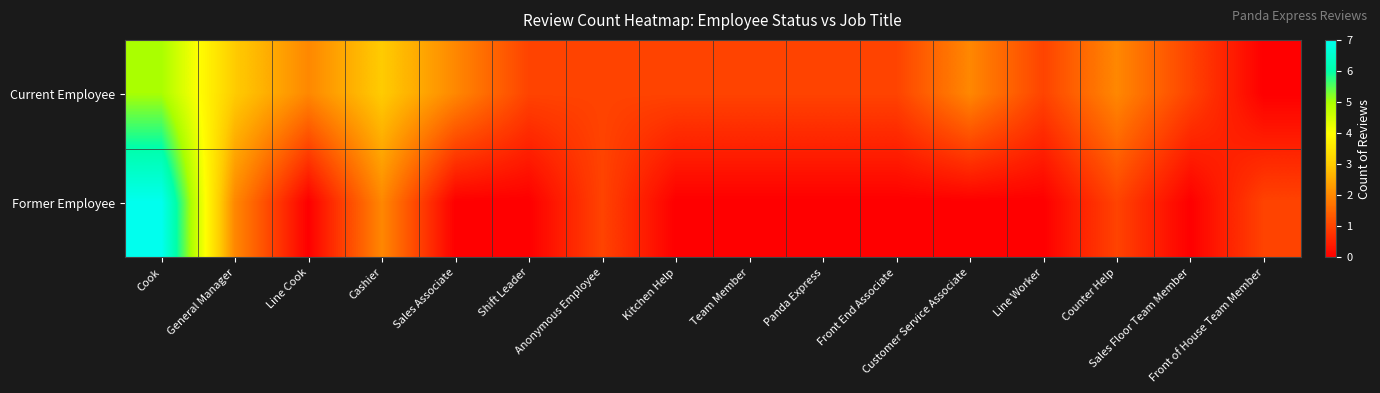

Which series has the largest total across all categories?

Current Employee